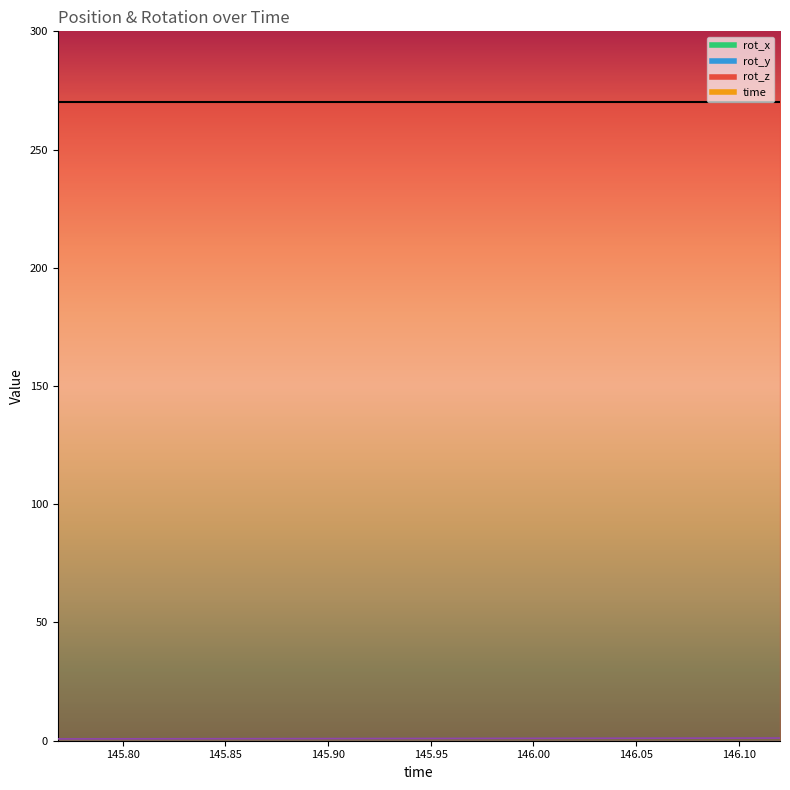

True or false: rot_z and time cross at least once.

False